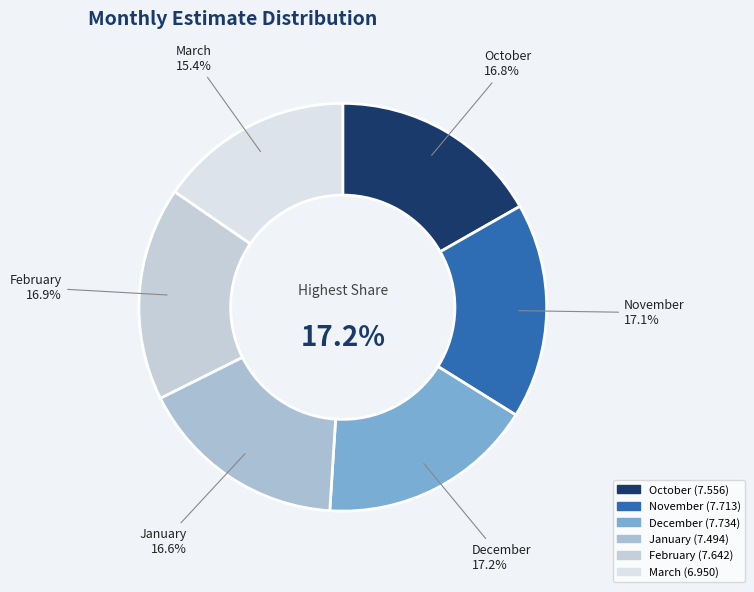

Which has a higher value, January or February?

February